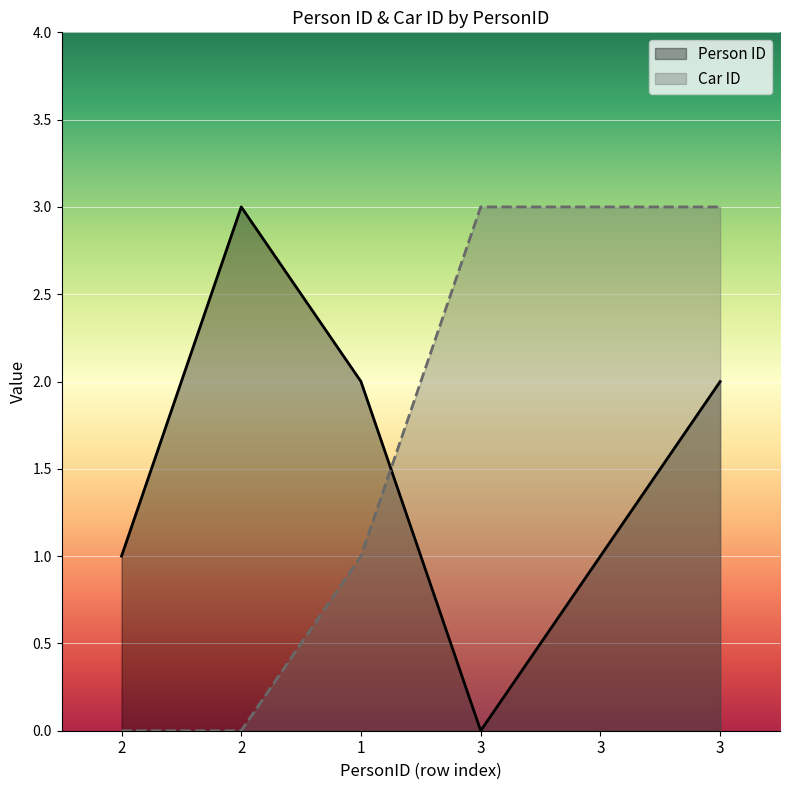

Count the Car ID values in the range 0 to 3.

6